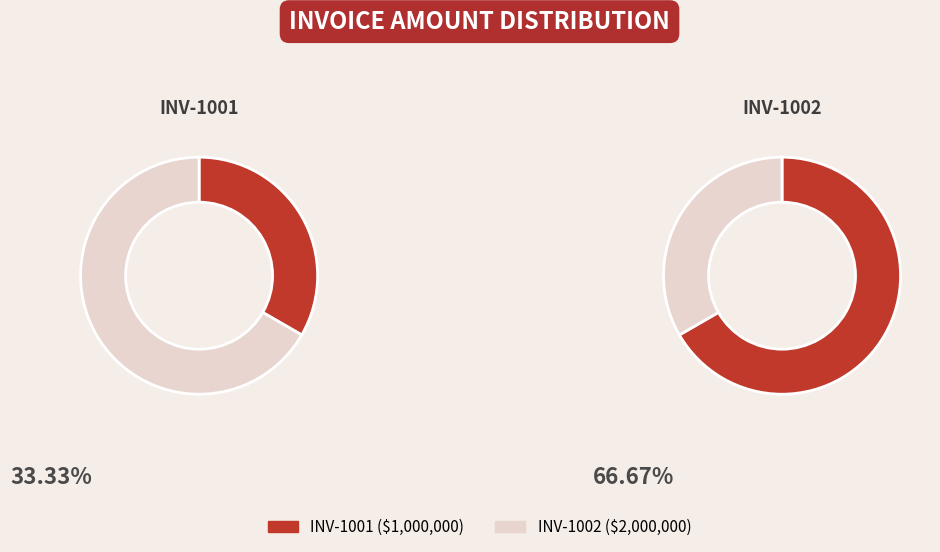

Which has a higher value, INV-1001 or INV-1002?

INV-1002